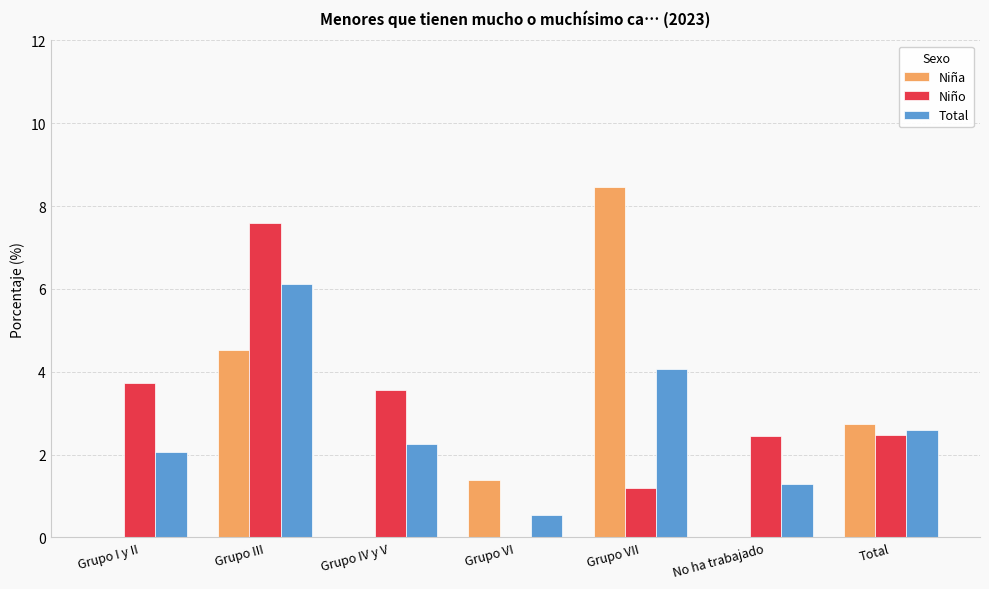

How many data points in Niño are above 2?

5